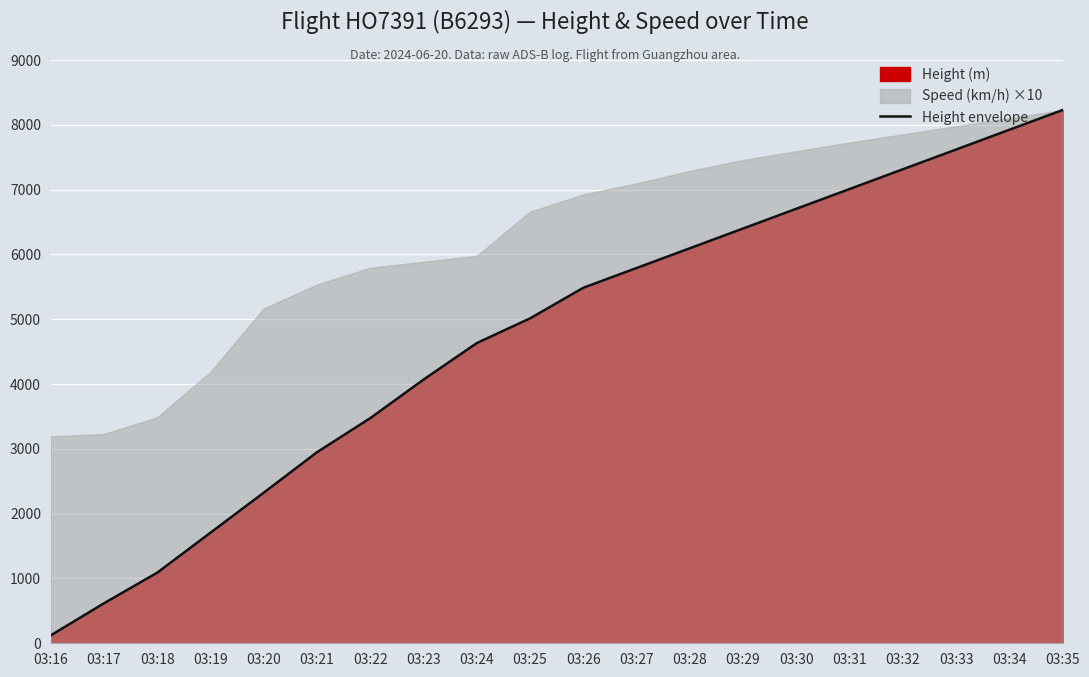

What is the ratio of the value at 03:29 to the value at 03:20?

2.8